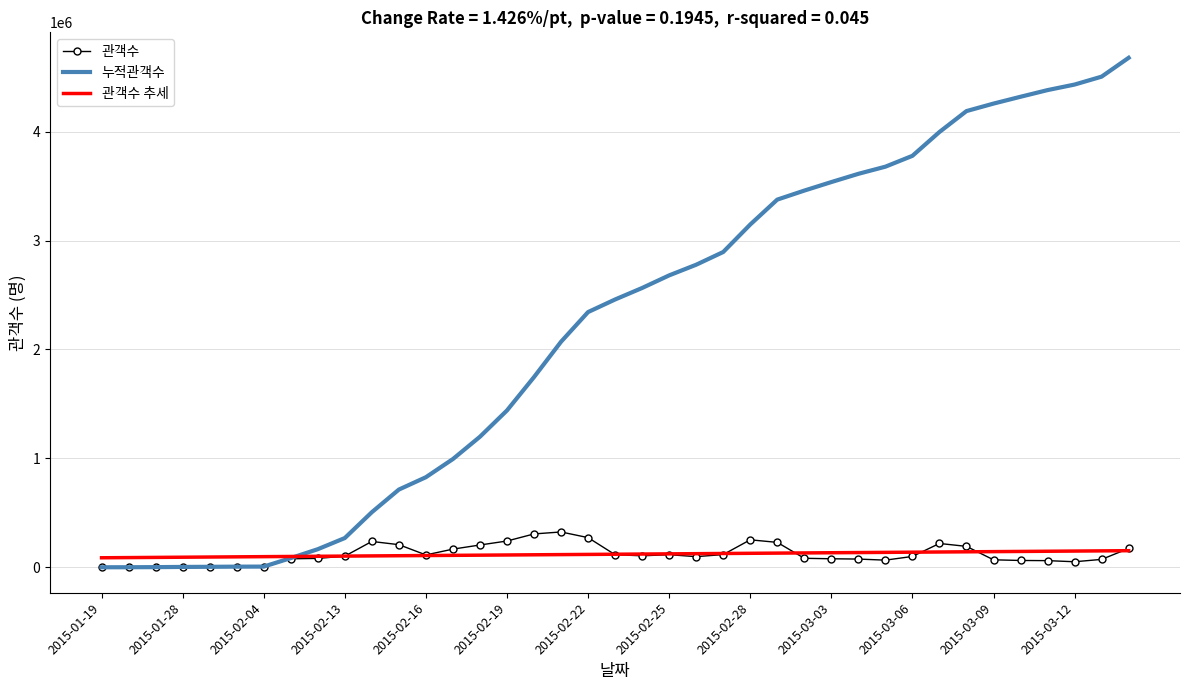

What is the greatest value displayed?

4677221.0